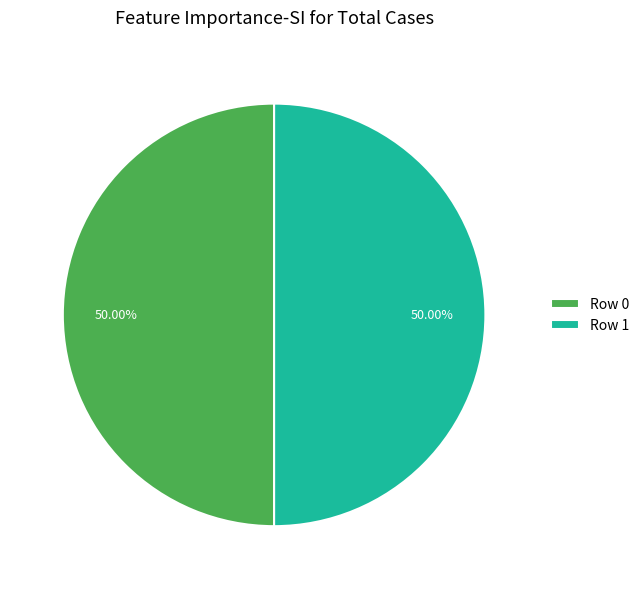

Approximately how many times larger is the value at Row 0 compared to Row 1?

1.0